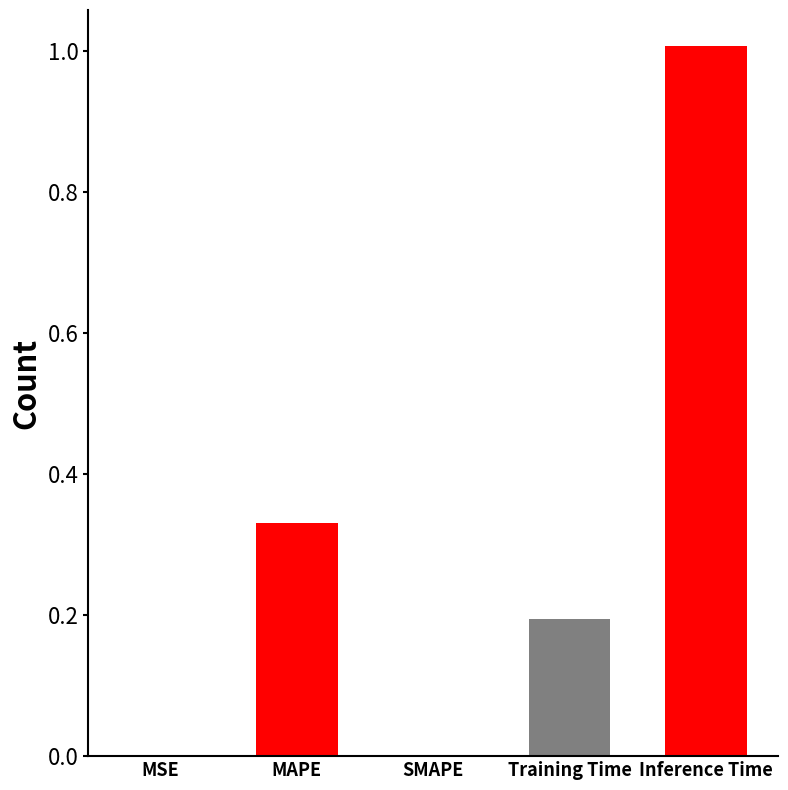

At which category does the chart reach its peak across all series?

Inference Time